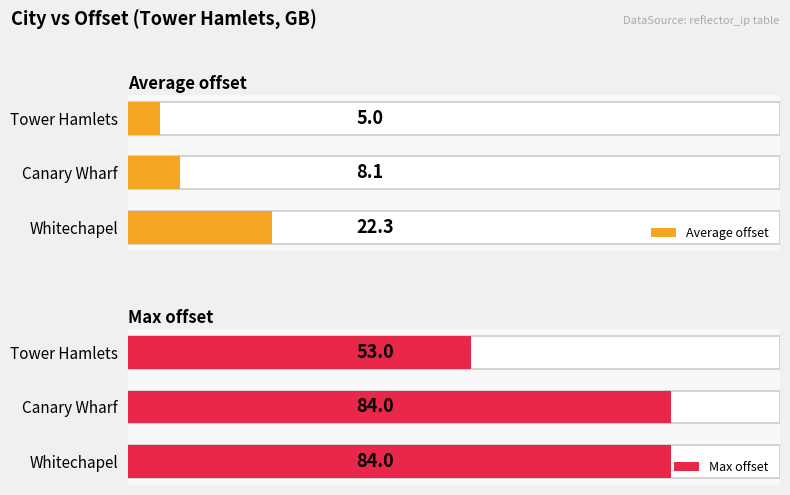

What is the value of the Average offset bar at the 2nd from the left?

8.1